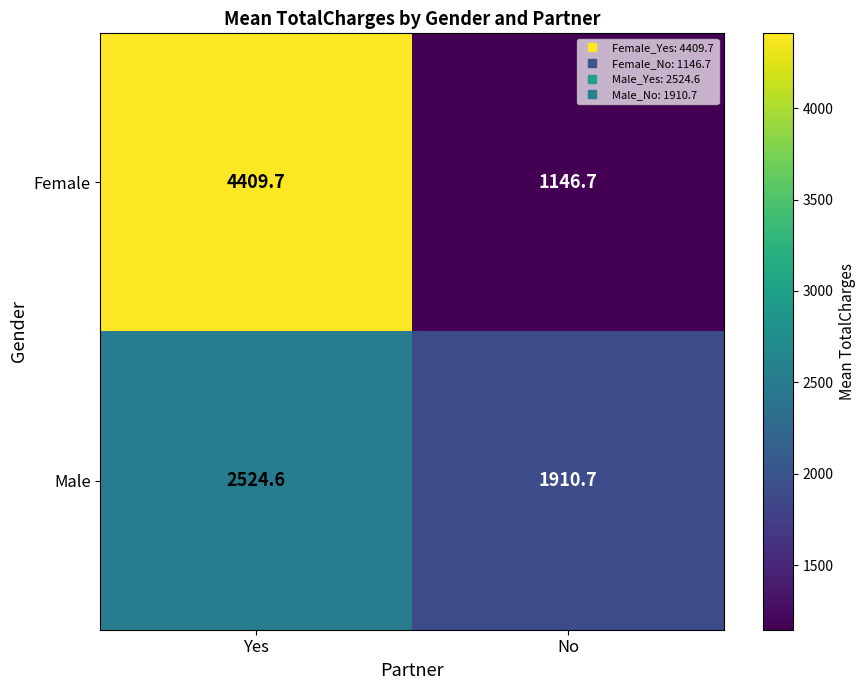

Reading right to left, transcribe all the data shown in this chart.

Female: 1146.7	4409.7
Male: 1910.7	2524.6